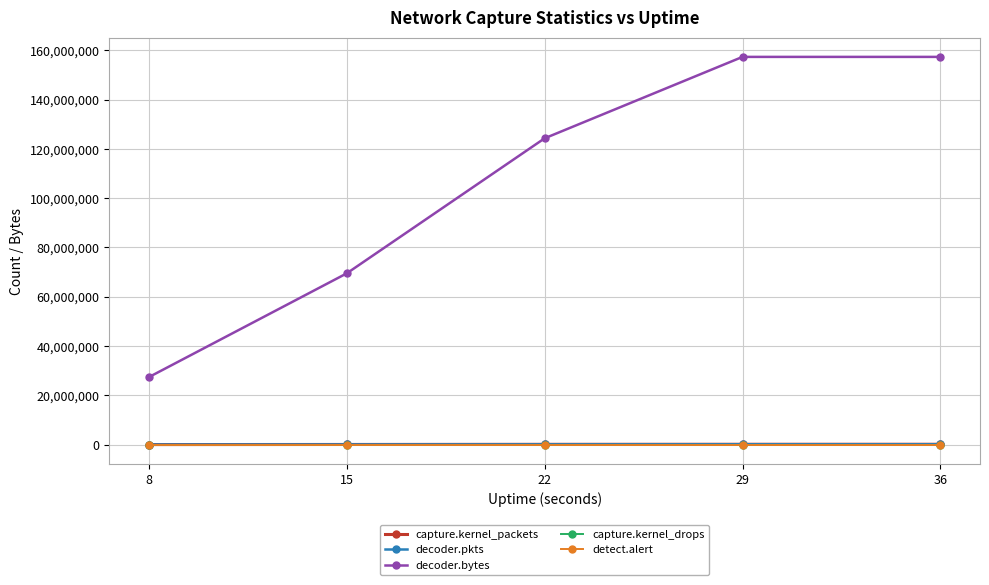

True or false: capture.kernel_packets and detect.alert intersect in this chart.

False